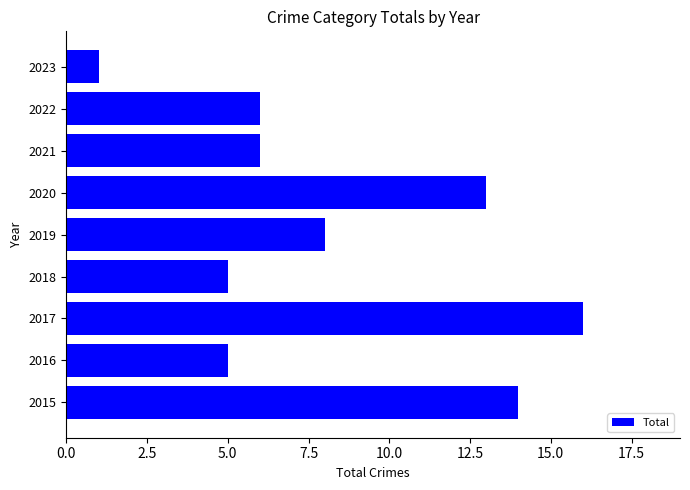

At which category does the chart reach its peak across all series?

2017